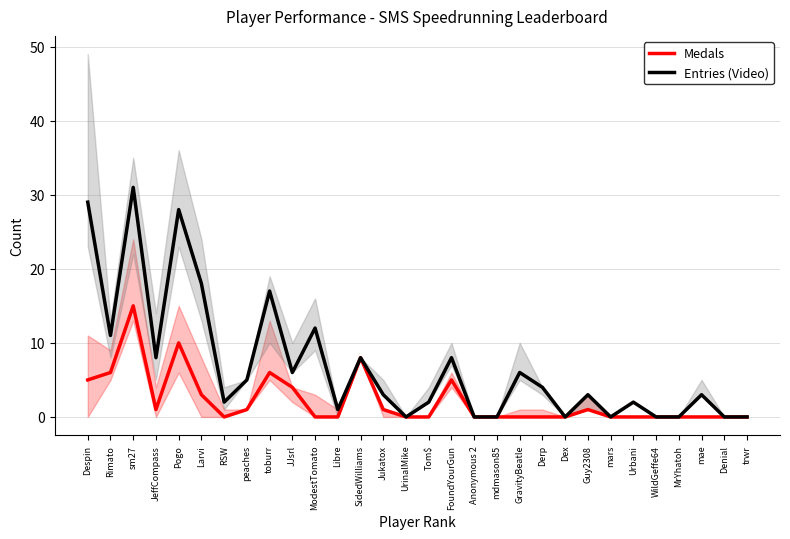

In Entries (Video), how many points are higher than both neighbors (excluding endpoints)?

10